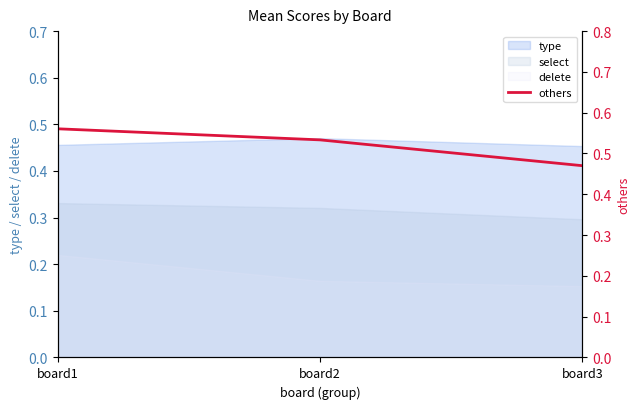

The chart shows a value of 0.7 at board3. True or false?

False